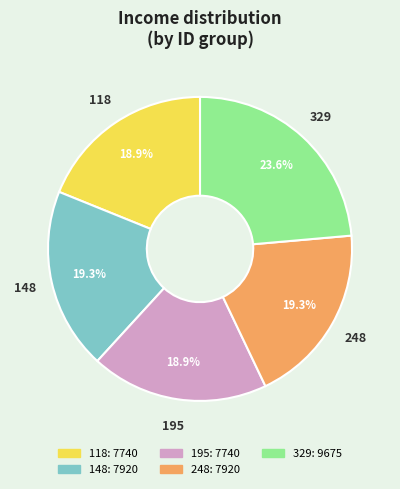

What is the largest slice in the pie chart?

329